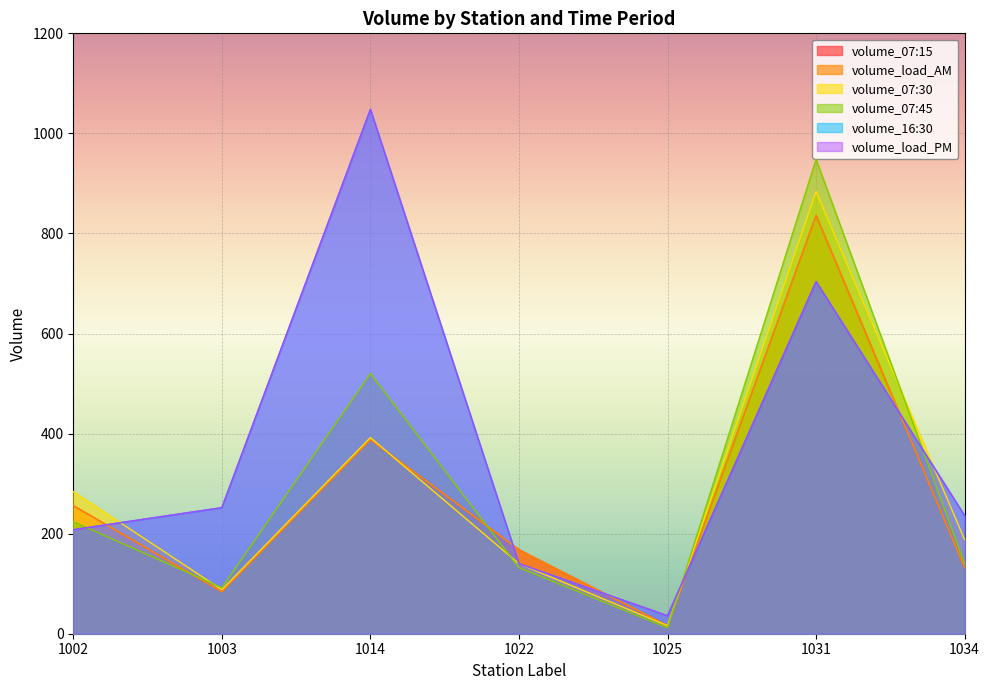

What is the difference between the highest and lowest values at 1034?

104